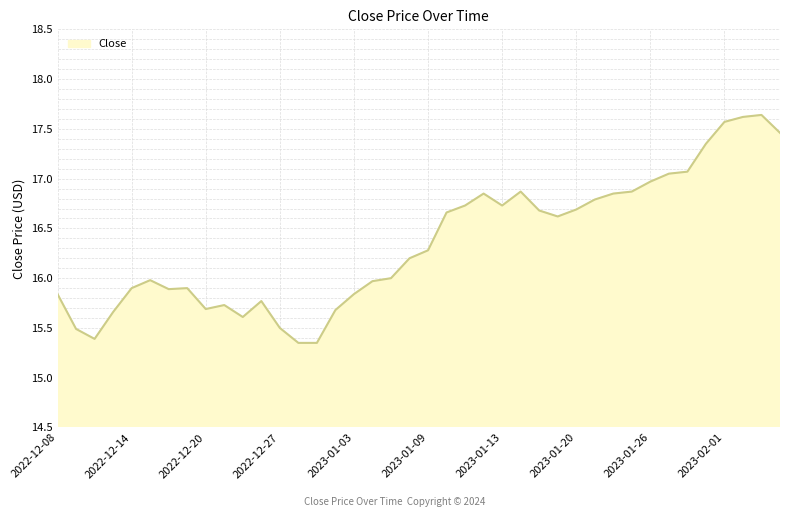

What is the maximum value shown in the chart?

17.6